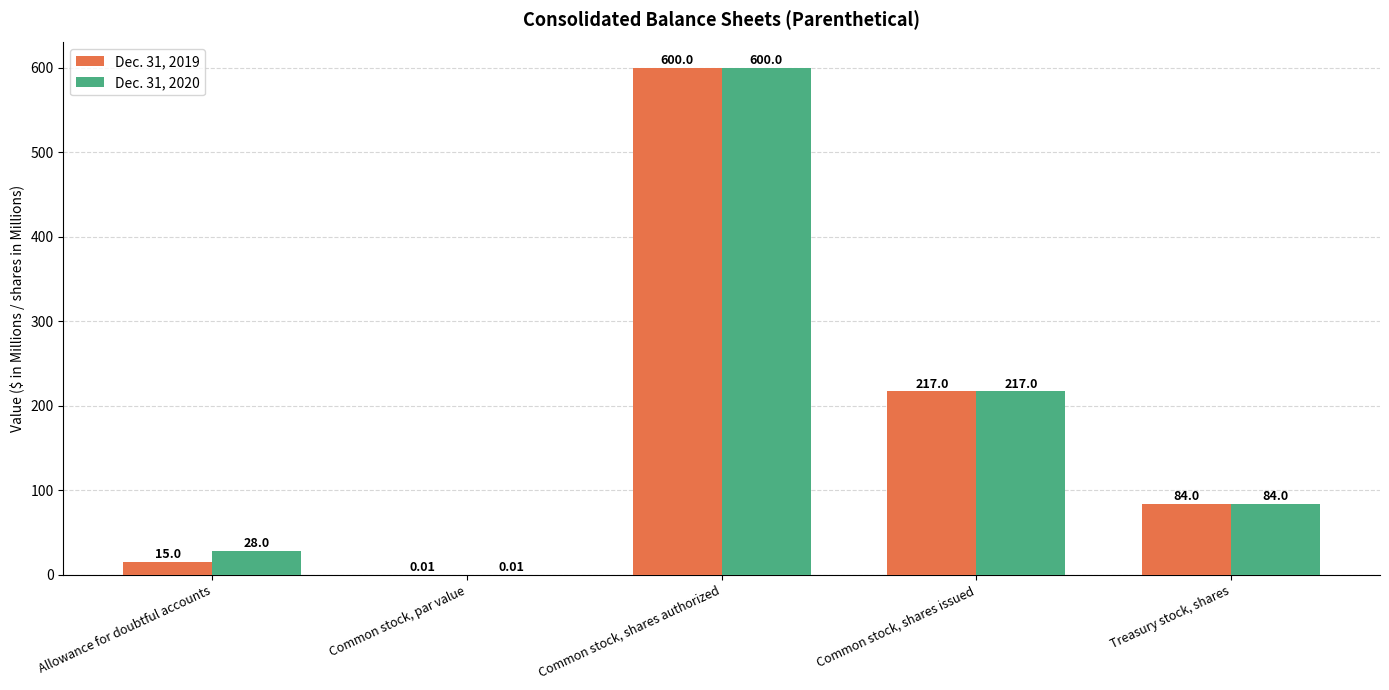

At which category is the sum across all series the highest?

Common stock, shares authorized